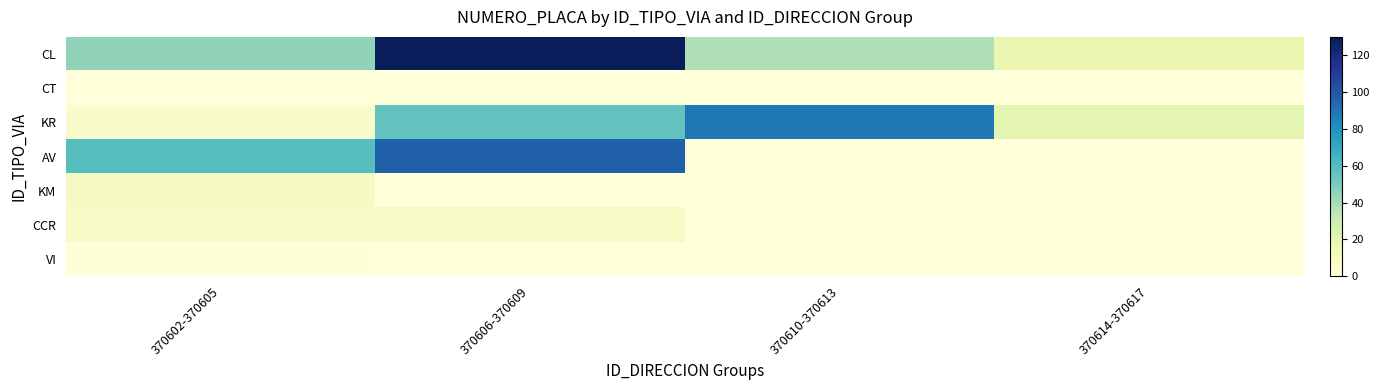

Which series has the widest spread of values?

CL